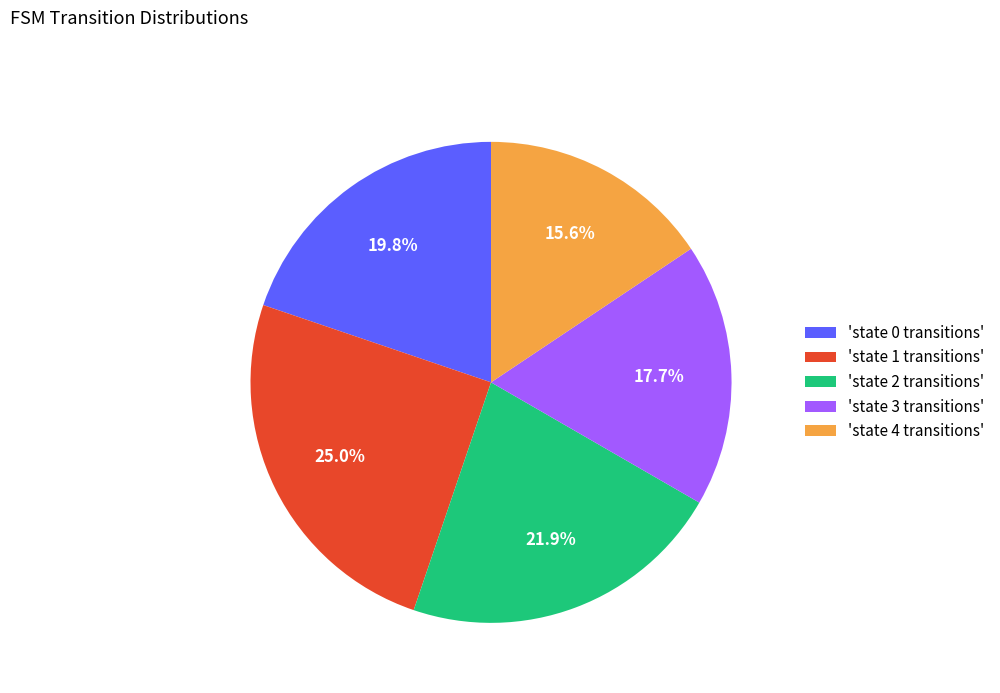

What is the ratio of the value at 'state 1 transitions' to the value at 'state 4 transitions'?

1.6